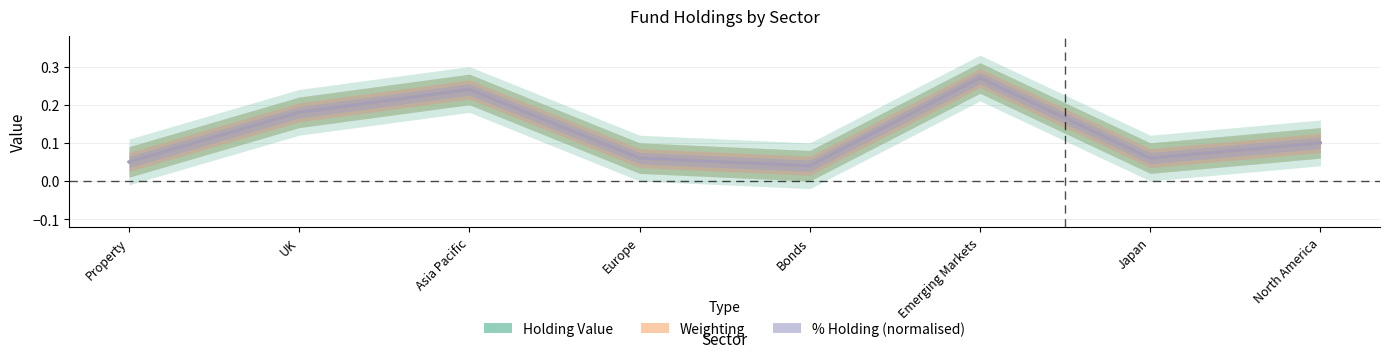

Reading left to right, list all the values displayed in this chart.

Holding Value: Property=0.1	UK=0.2	Asia Pacific=0.2	Europe=0.1	Bonds=0.0	Emerging Markets=0.3	Japan=0.1	North America=0.1
Weighting: Property=0.1	UK=0.2	Asia Pacific=0.2	Europe=0.1	Bonds=0.0	Emerging Markets=0.3	Japan=0.1	North America=0.1
% Holding (normalised): Property=0.1	UK=0.2	Asia Pacific=0.2	Europe=0.1	Bonds=0.0	Emerging Markets=0.3	Japan=0.1	North America=0.1